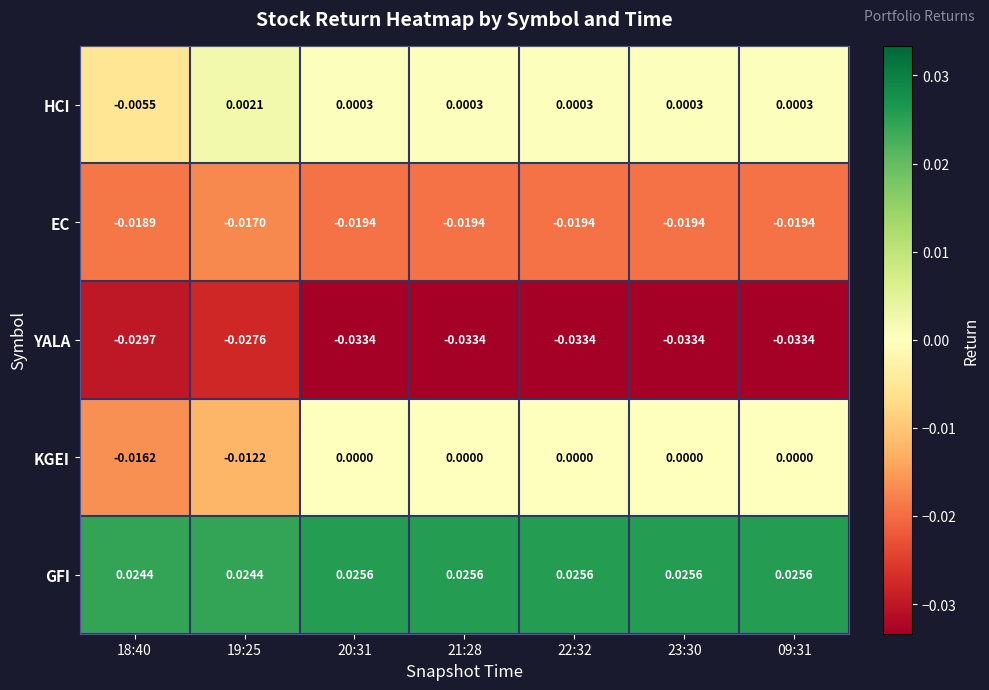

Rank the series by their maximum value, from highest to lowest.

GFI, HCI, KGEI, EC, YALA